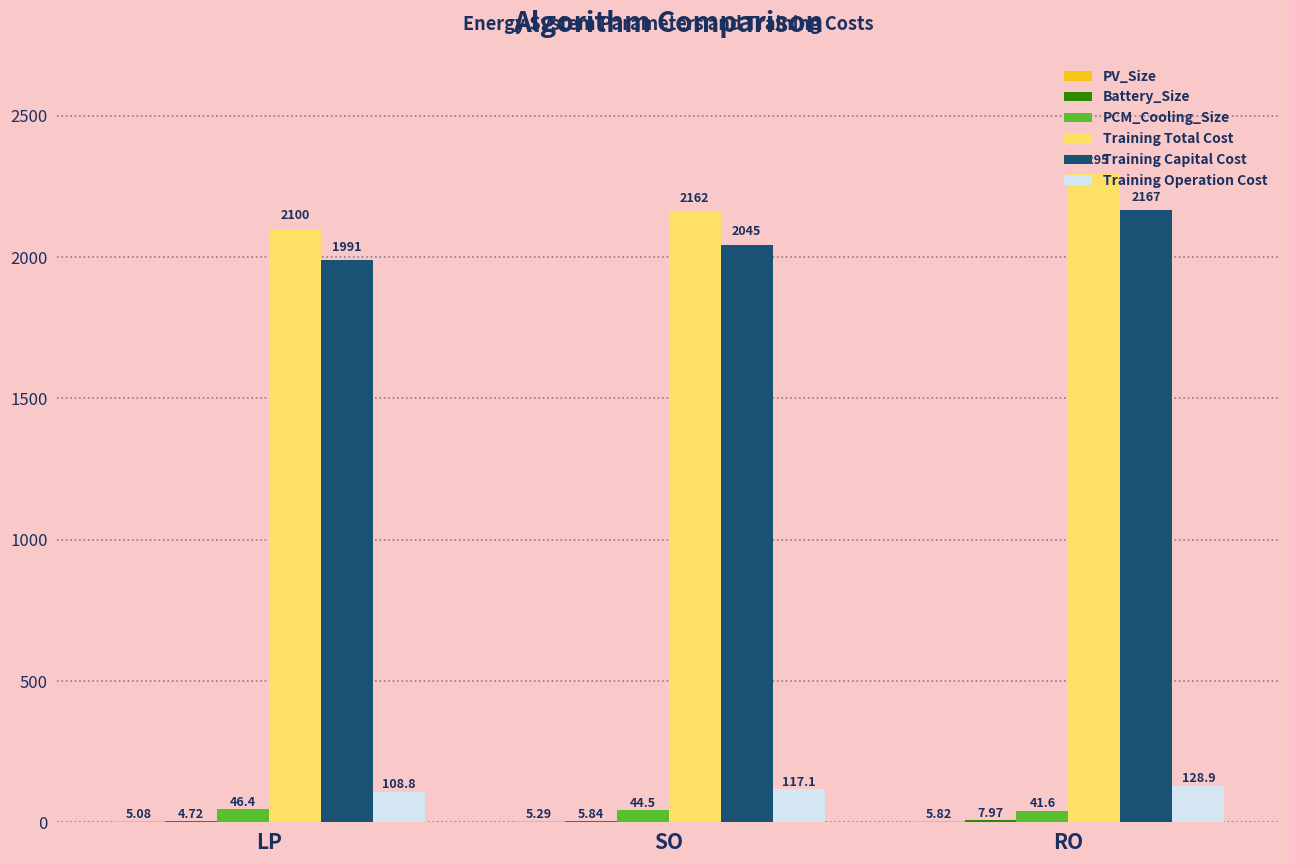

How many data points does each series have?

3